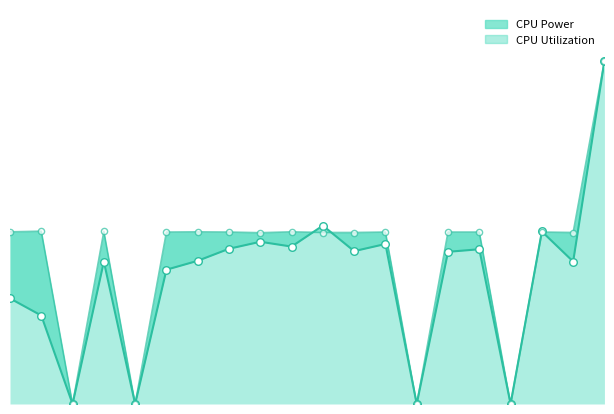

At which category is the sum across all series the highest?

10:46:25